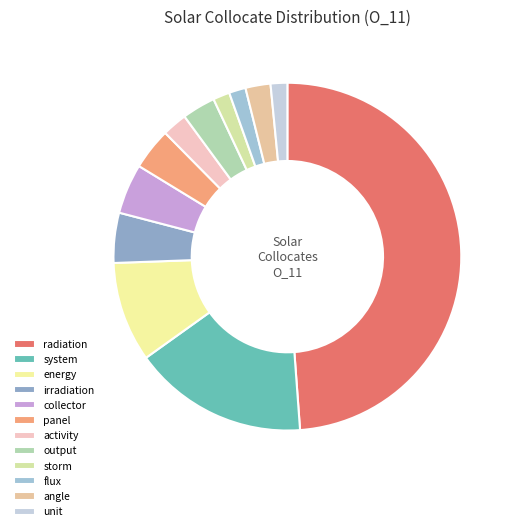

How many segments does this pie chart have?

12